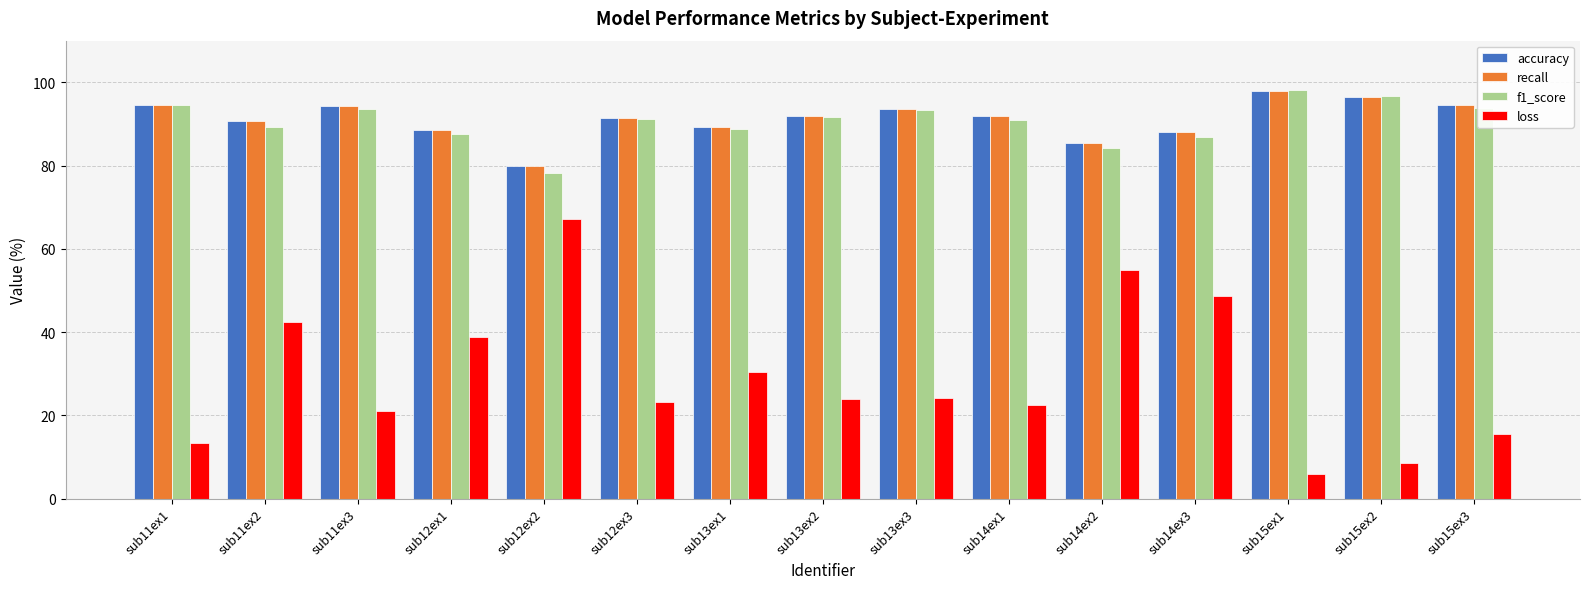

What is the total value across all series at sub15ex3?

298.3